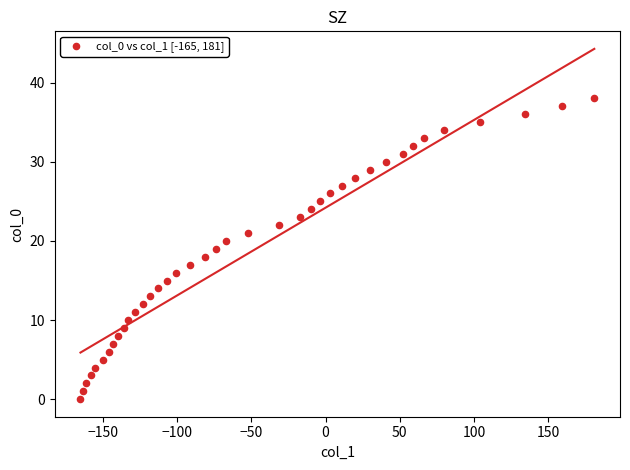

What is the range of X values (max minus min)?

346